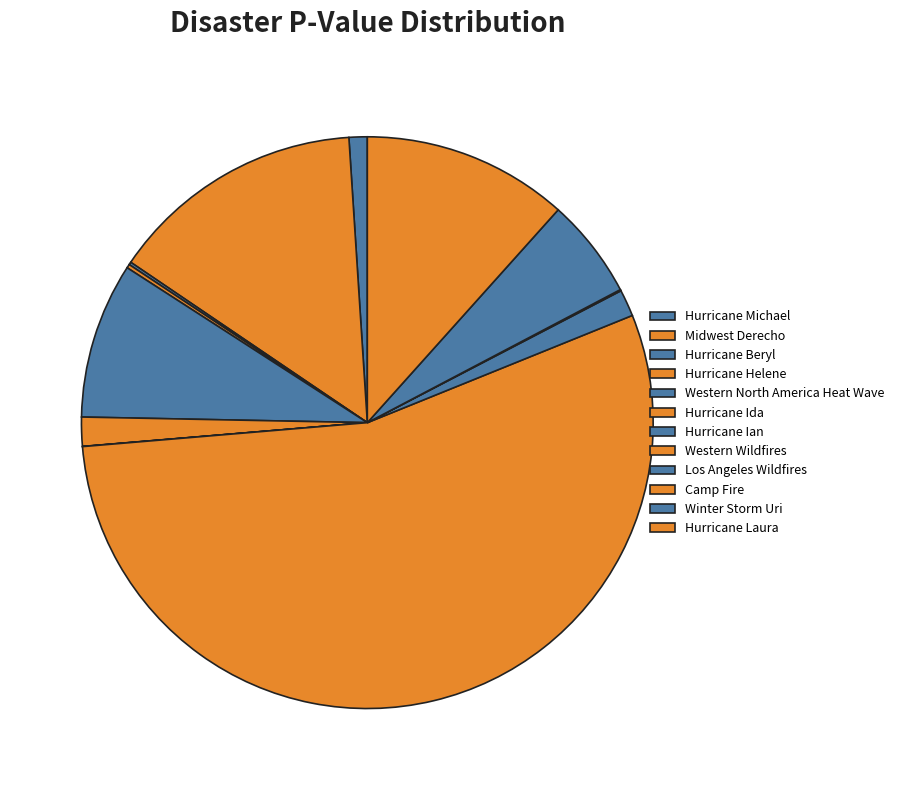

Count the number of slices in the pie.

12